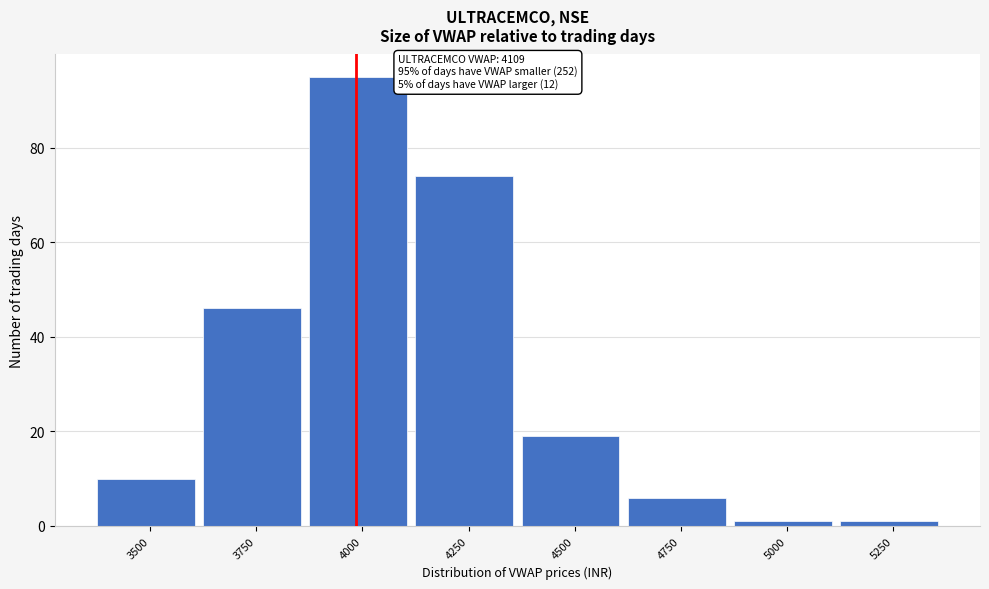

Reading right to left, what are all the values shown in this chart?

1	1	6	19	74	95	46	10